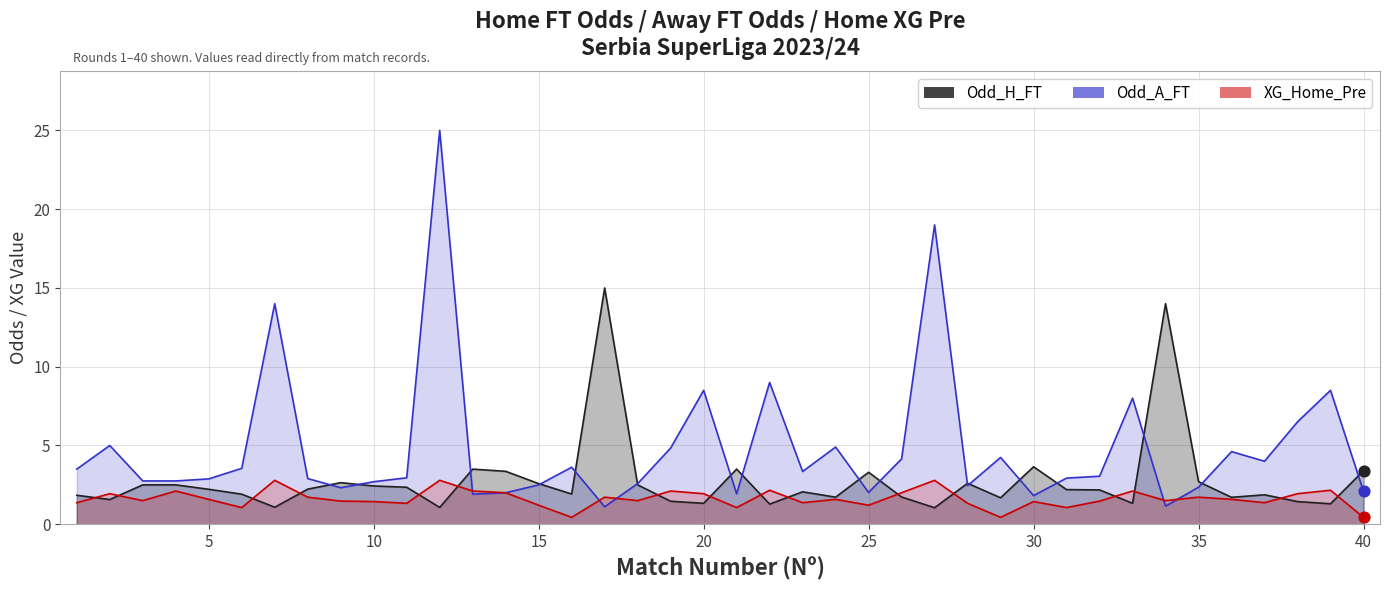

Which series has the widest spread of Y values?

Odd_A_FT